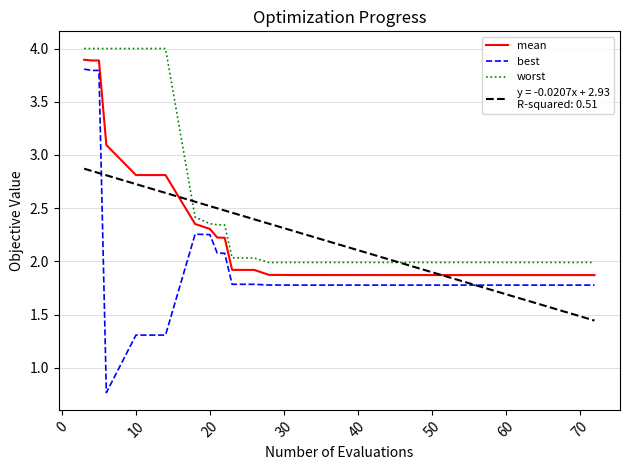

What is the maximum value shown in the chart?

4.0